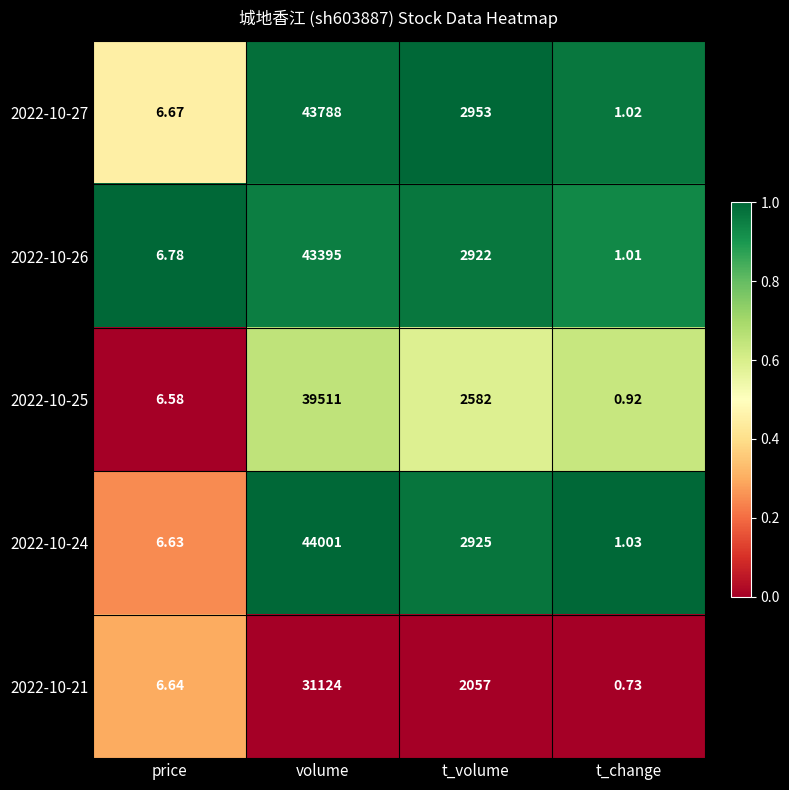

What is the spread (max minus min) of values at volume?

12877.0